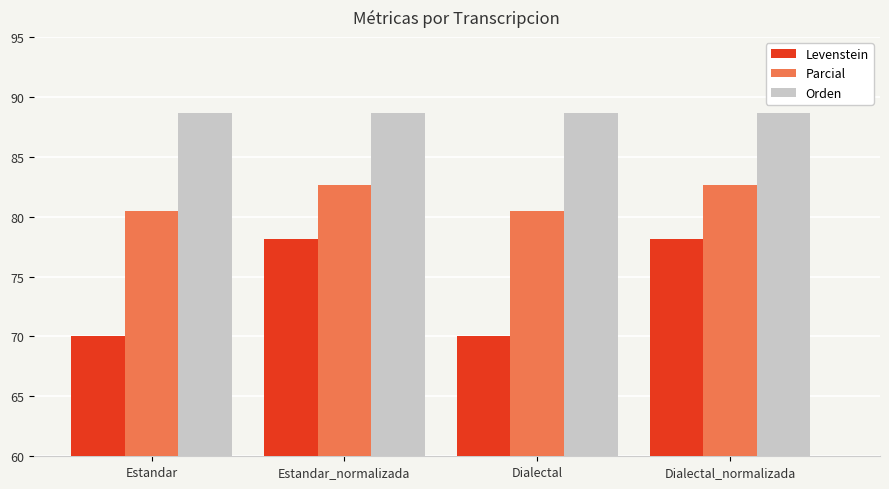

Is it true that Levenstein equals 31.2 at Estandar_normalizada?

False